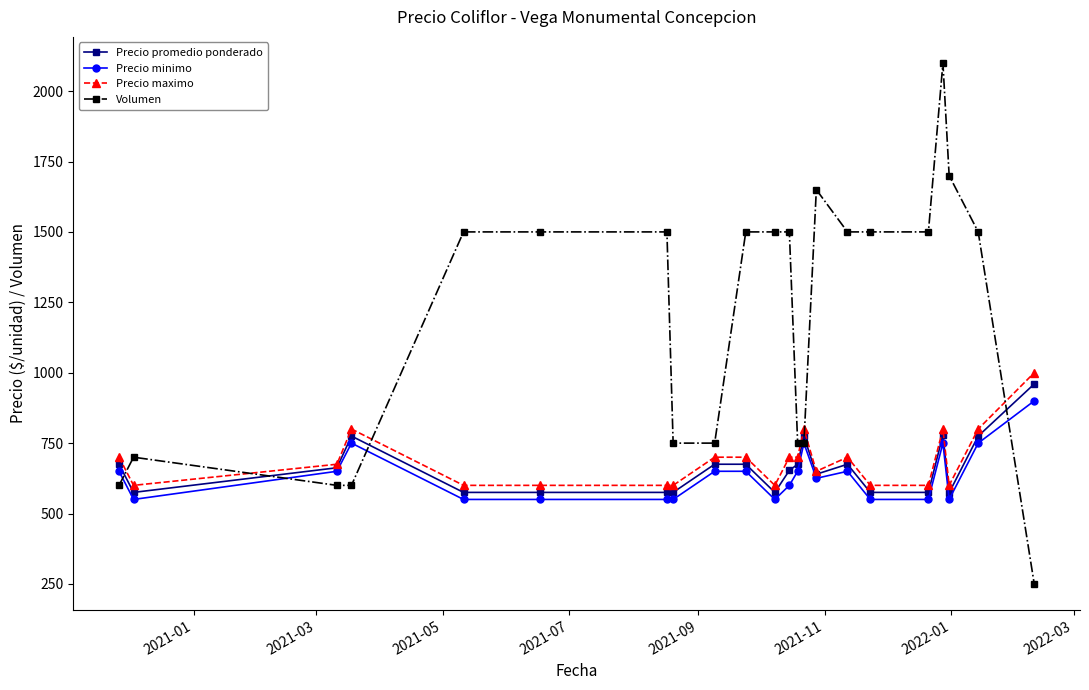

True or false: Precio promedio ponderado has more than 1 interior local peaks.

True